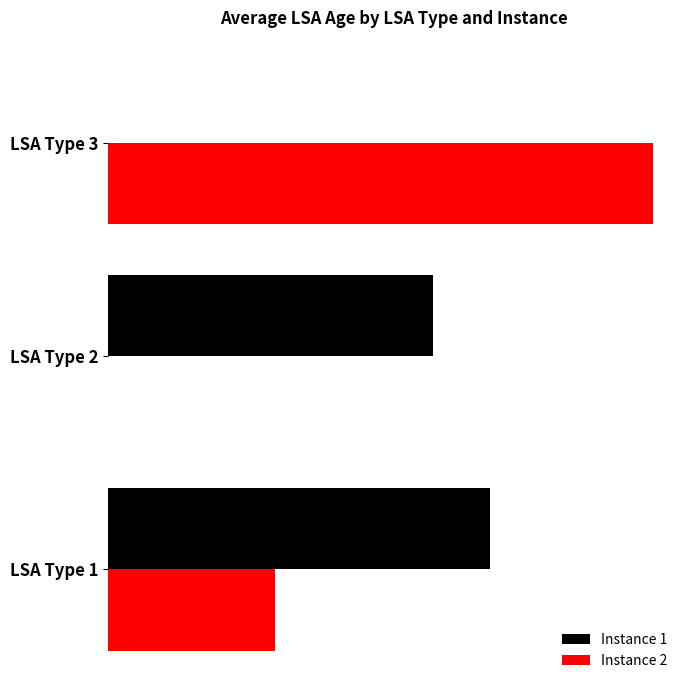

What are all the series names shown in the legend?

Instance 1, Instance 2